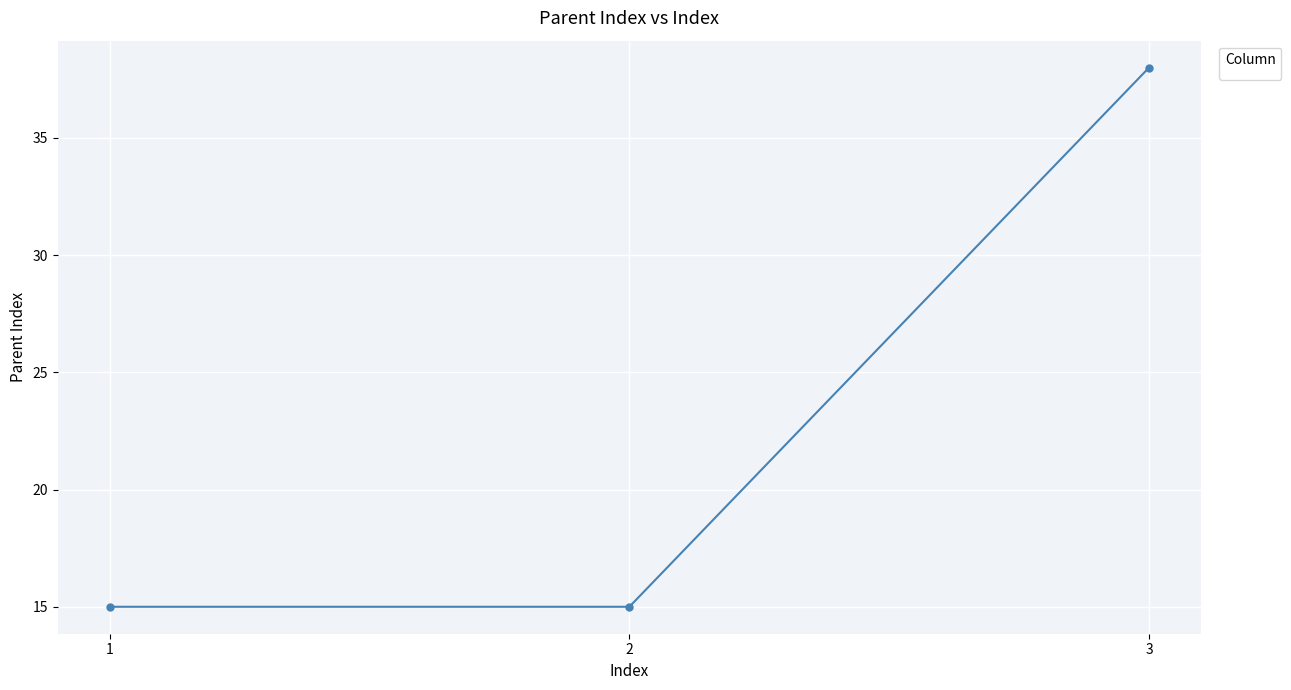

What is the sum of the values at 2 and 1?

30